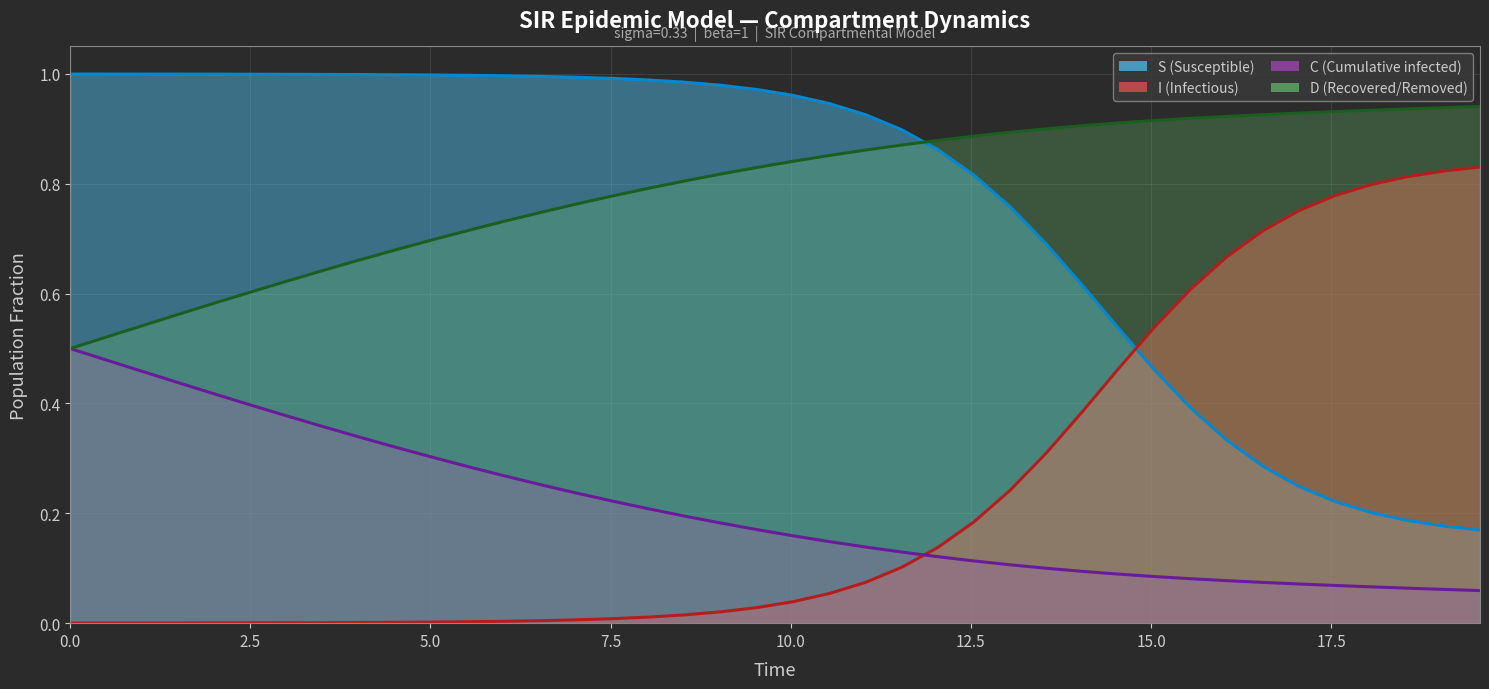

Count the C values in the range 0 to 1.

40